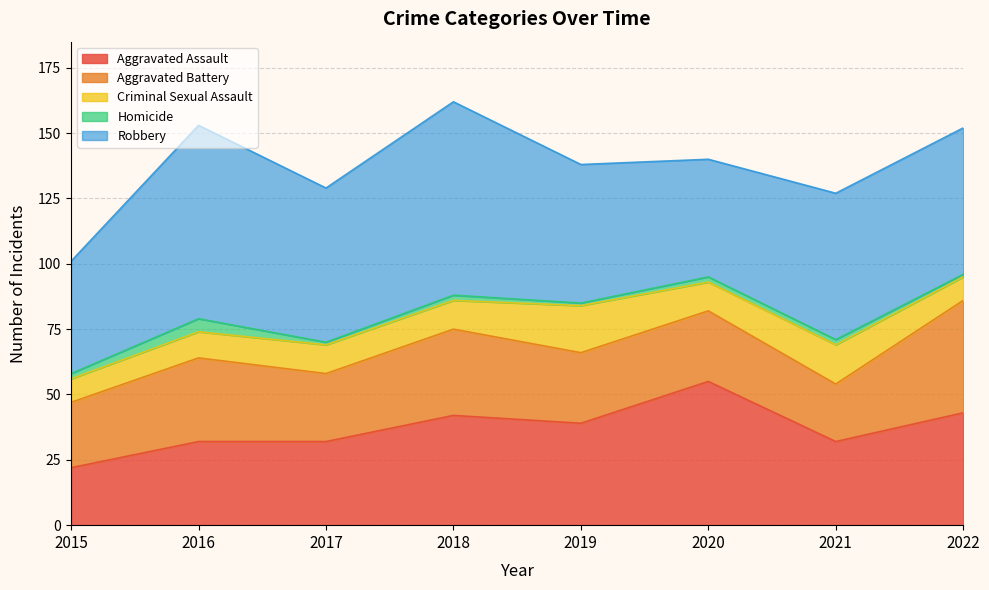

What is the sum of all Aggravated Assault values?

297